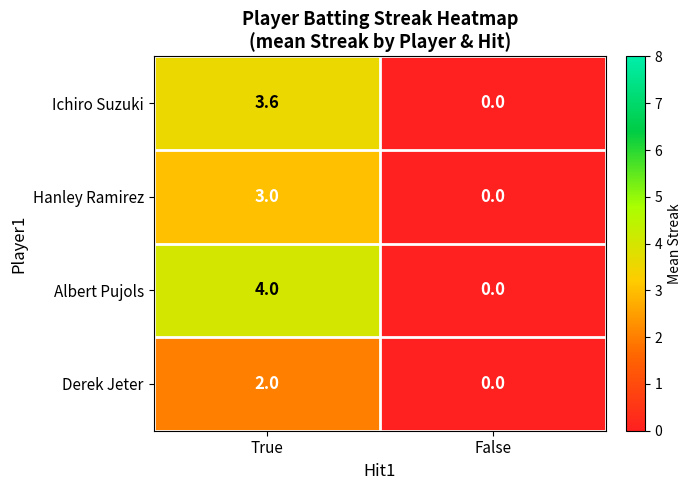

What is the greatest value displayed?

4.0